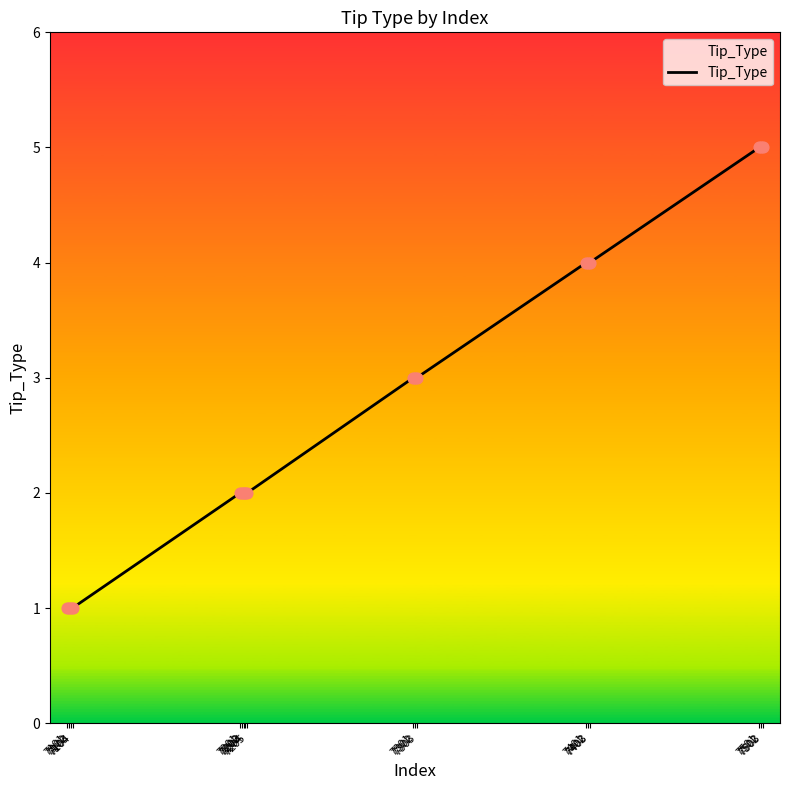

What is the change in value from 7202 to 7402?

+2